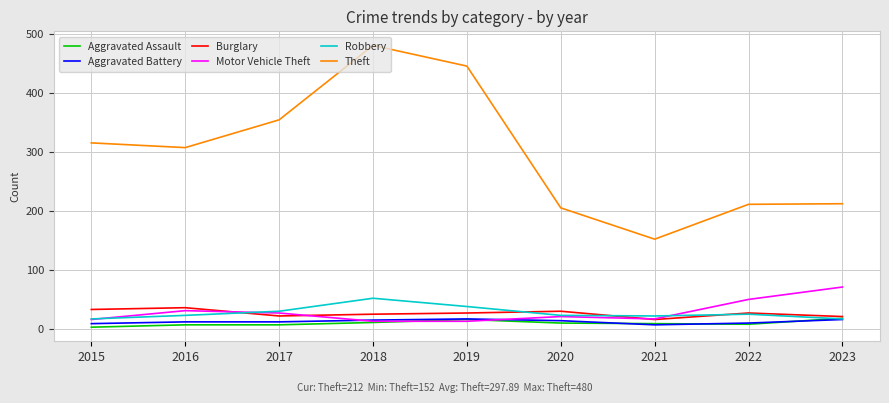

True or false: Theft and Robbery intersect in this chart.

False